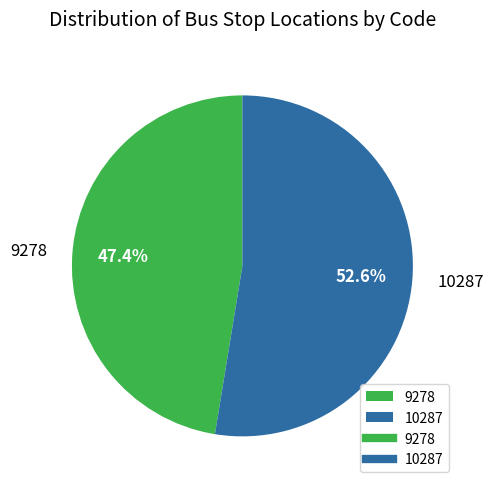

Rank the categories by value from highest to lowest.

10287, 9278